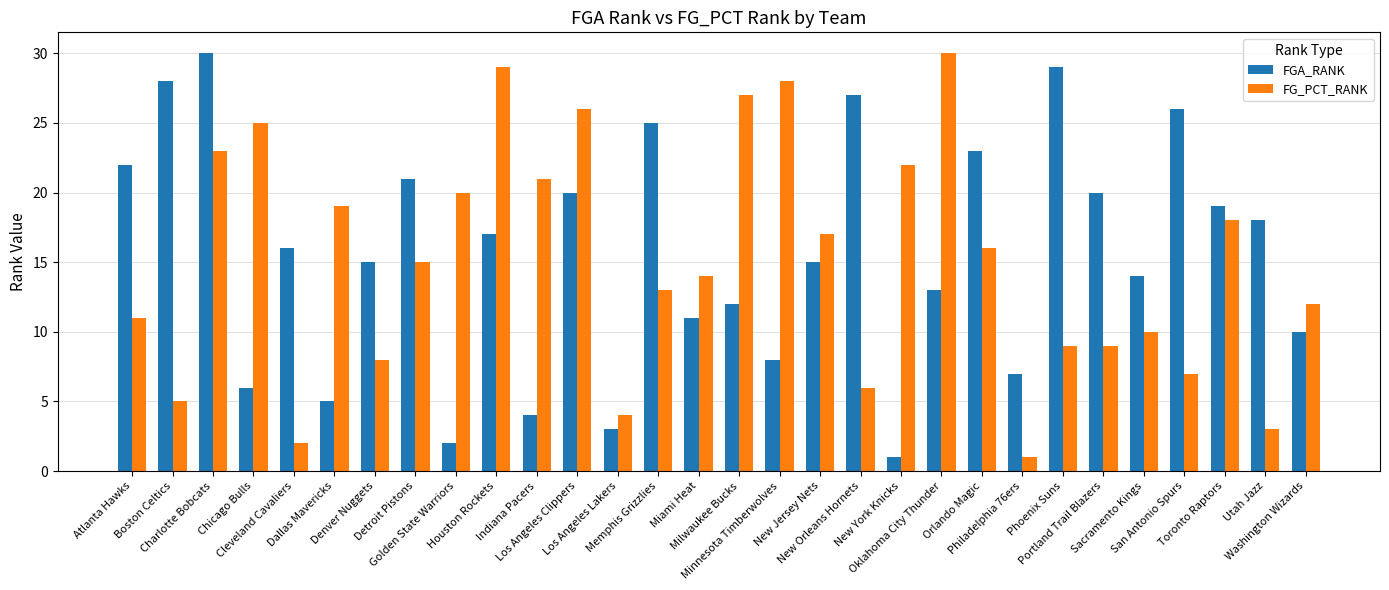

True or false: FGA_RANK has a value of 26 at San Antonio Spurs.

True